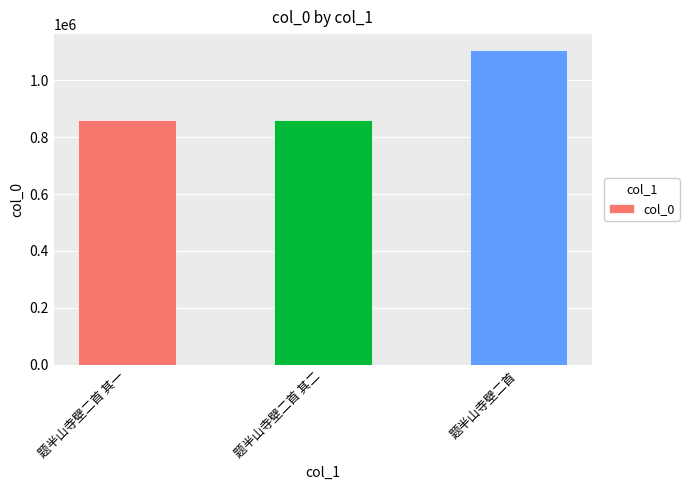

True or false: the data shows 1483815 at 题半山寺壁二首 其一.

False